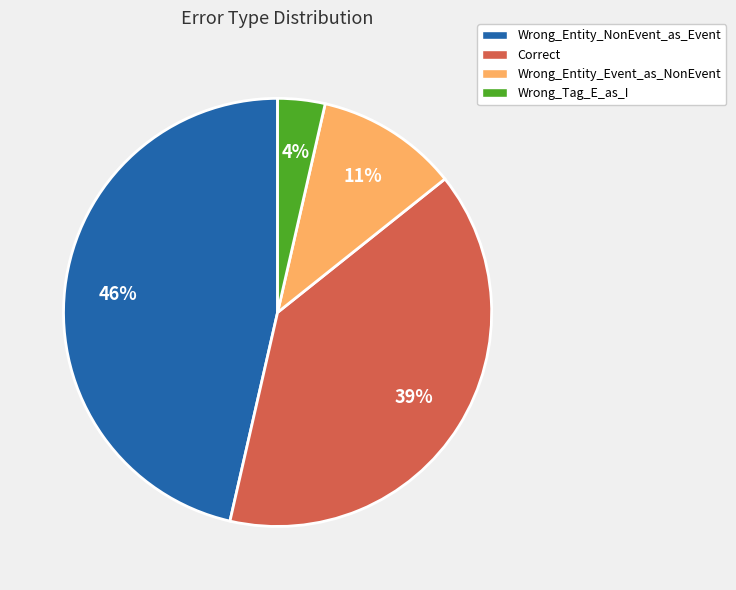

Is it true that Wrong_Tag_E_as_I is 4% of the pie?

True